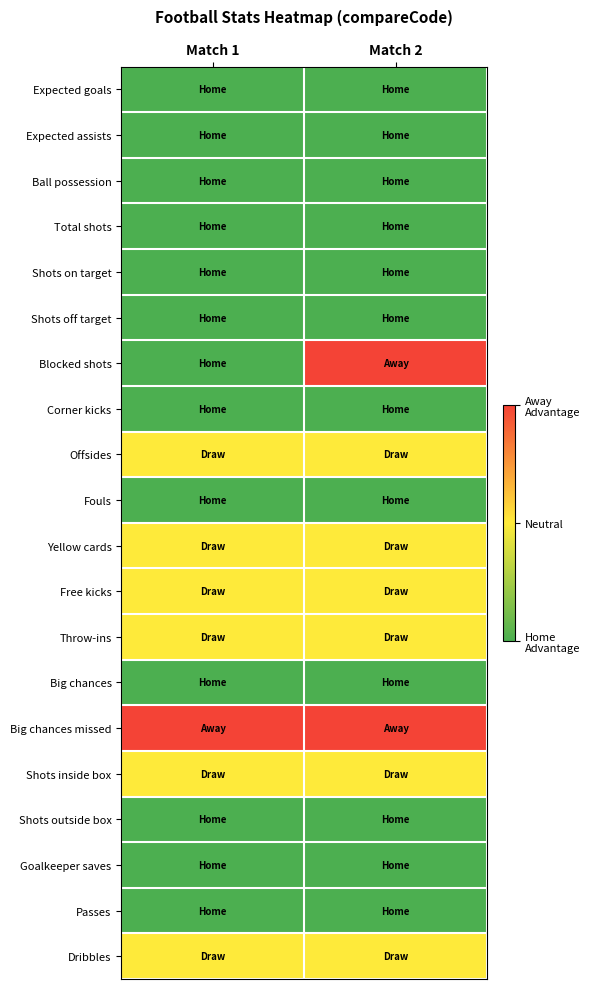

What is the maximum value shown in the chart?

3